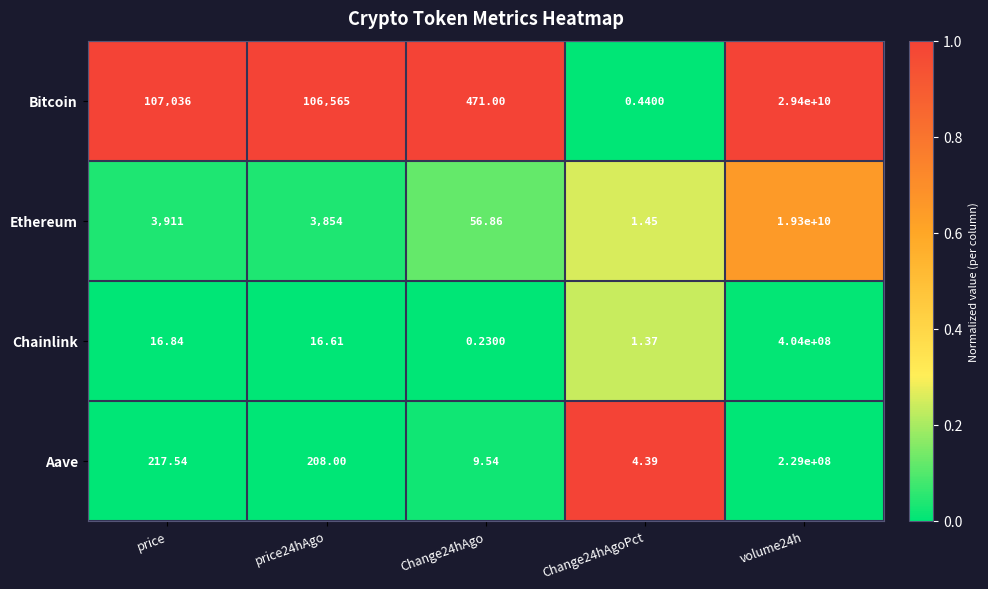

Rank the series by their maximum value, from lowest to highest.

Aave, Chainlink, Ethereum, Bitcoin